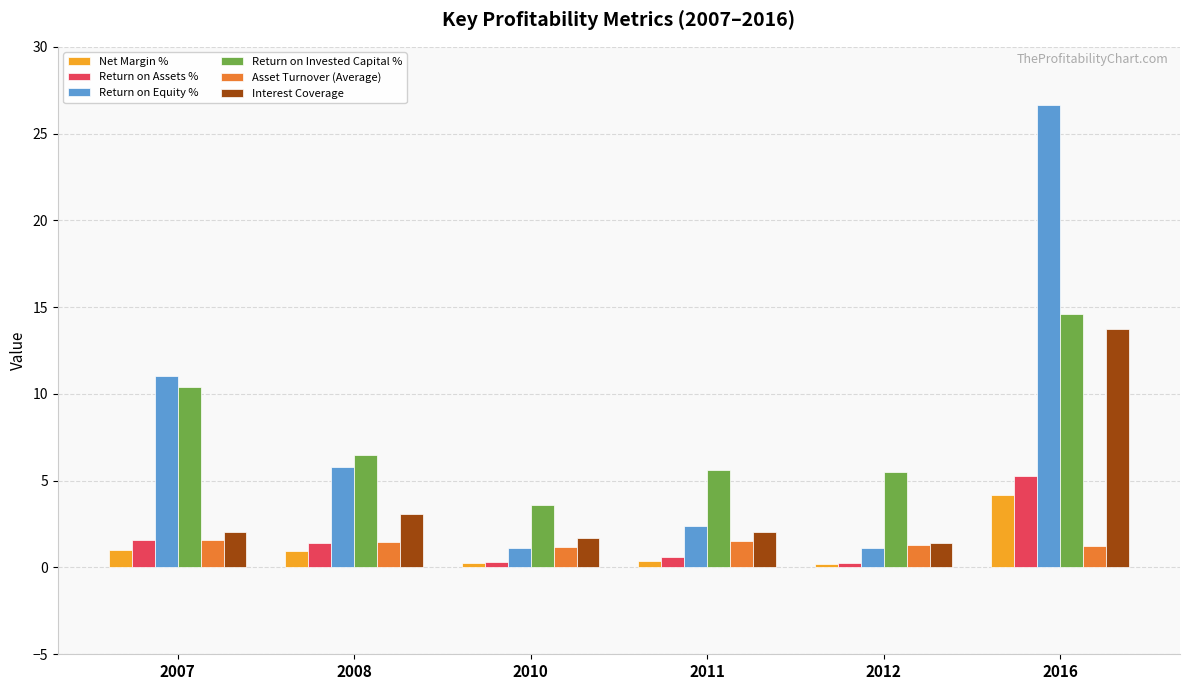

What is the total value across all series at 2008?

19.2